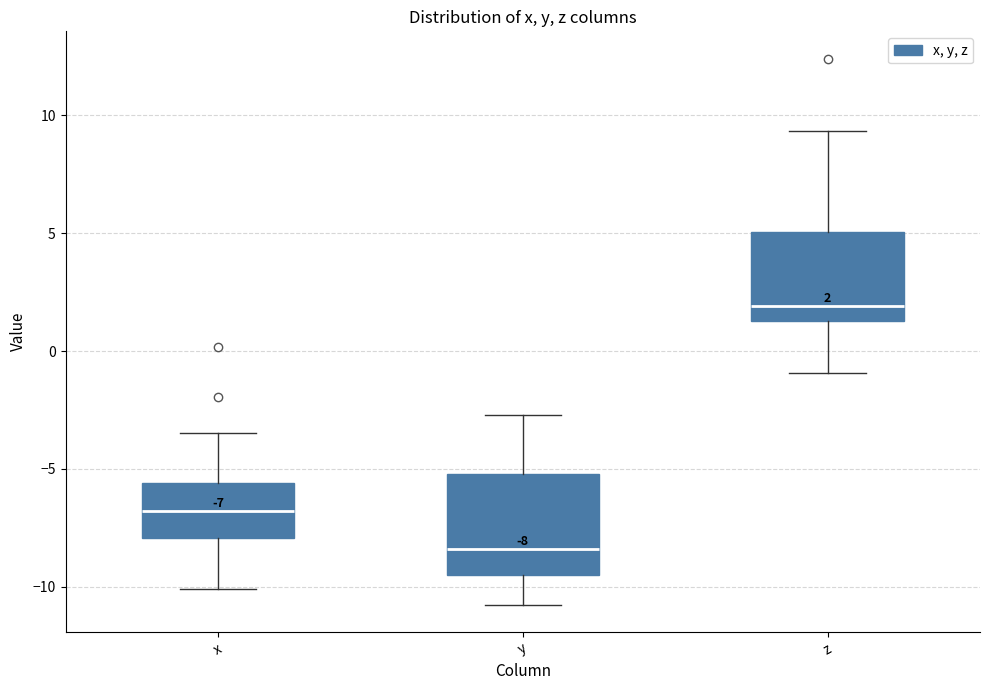

Which box is the tallest, from its lower edge to its upper edge?

y